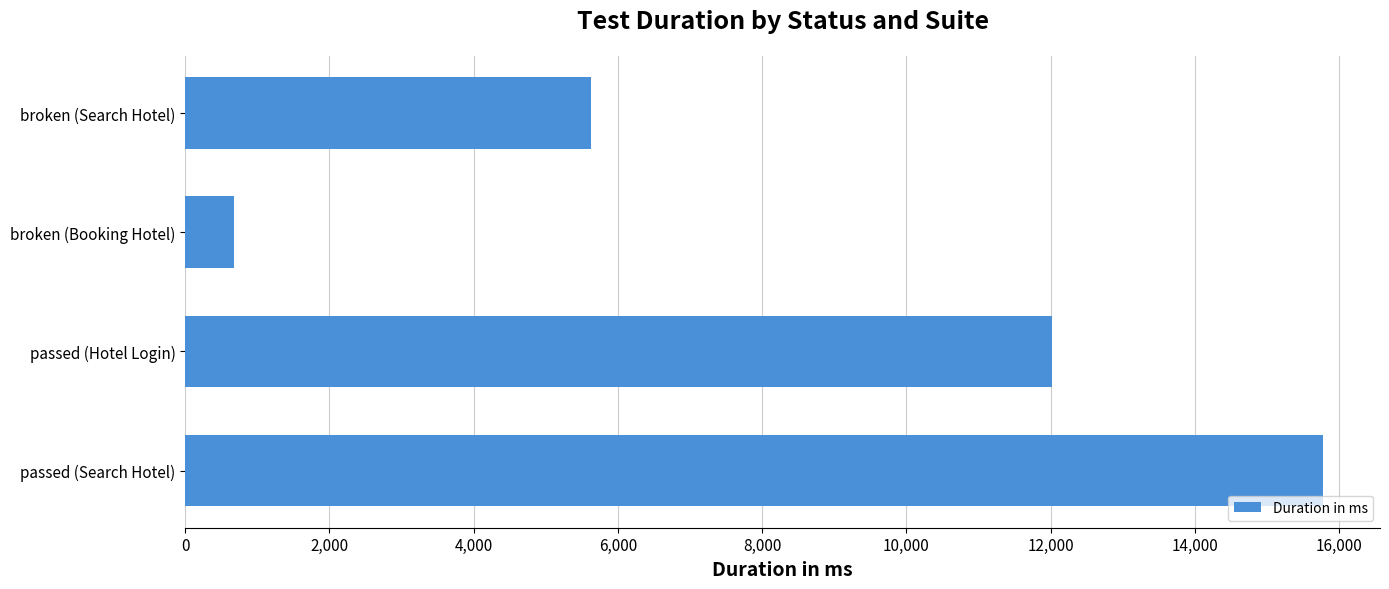

How many data points are less than 12019?

2